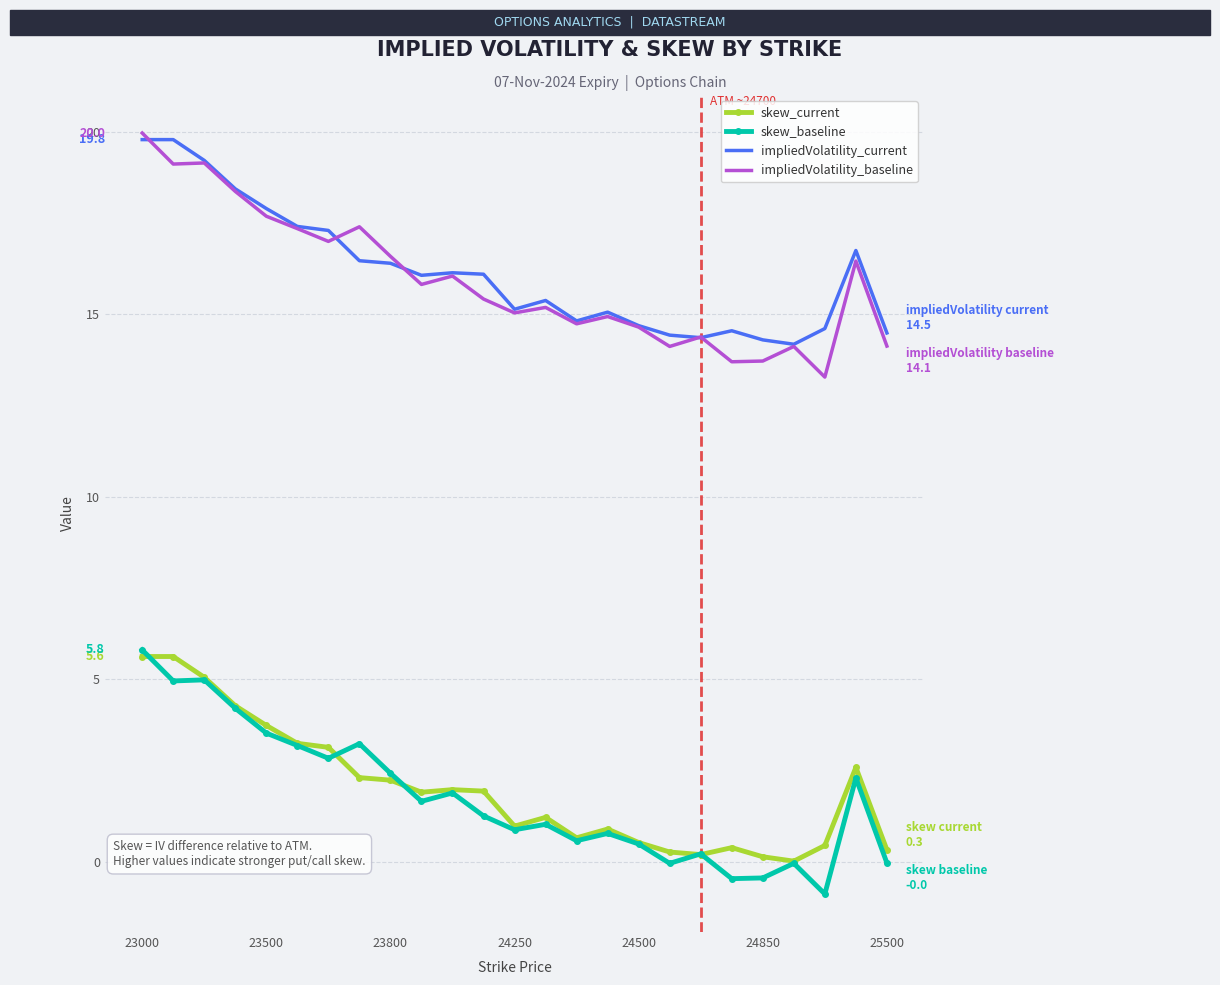

What is the lowest value of the impliedVolatility_current series?

14.2